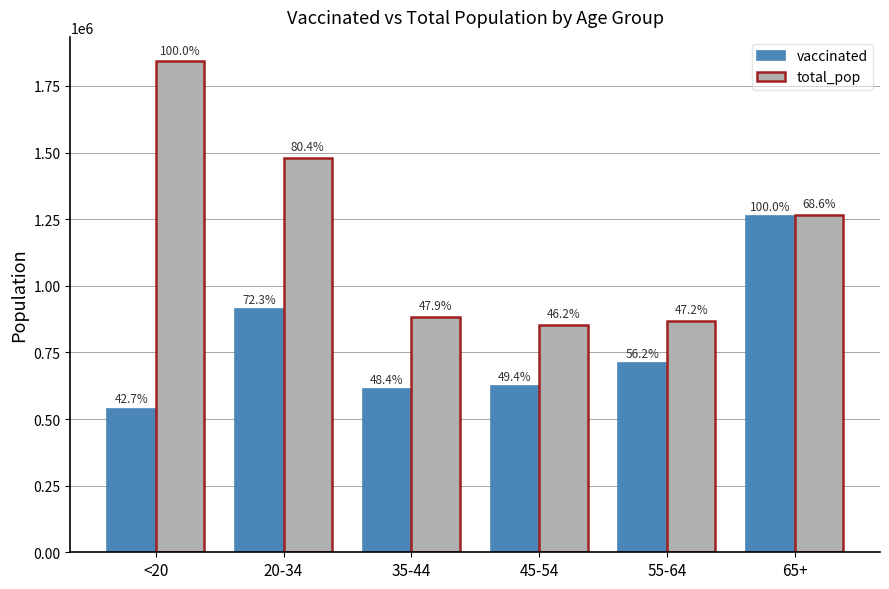

What are all the series names shown in the legend?

vaccinated, total_pop